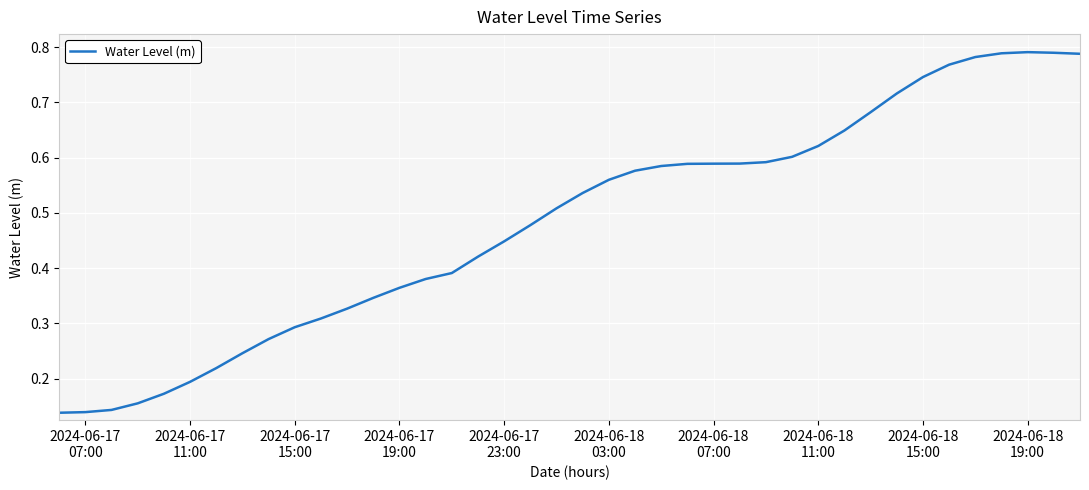

At which category does the data reach its first local peak?

2024-06-18 19:00